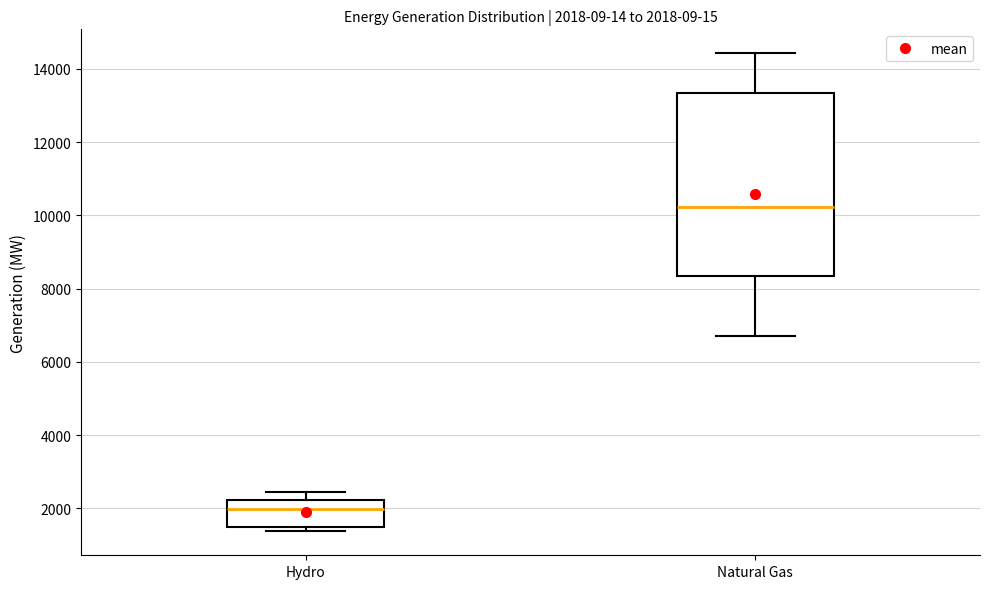

Which box has the highest median line?

Natural Gas